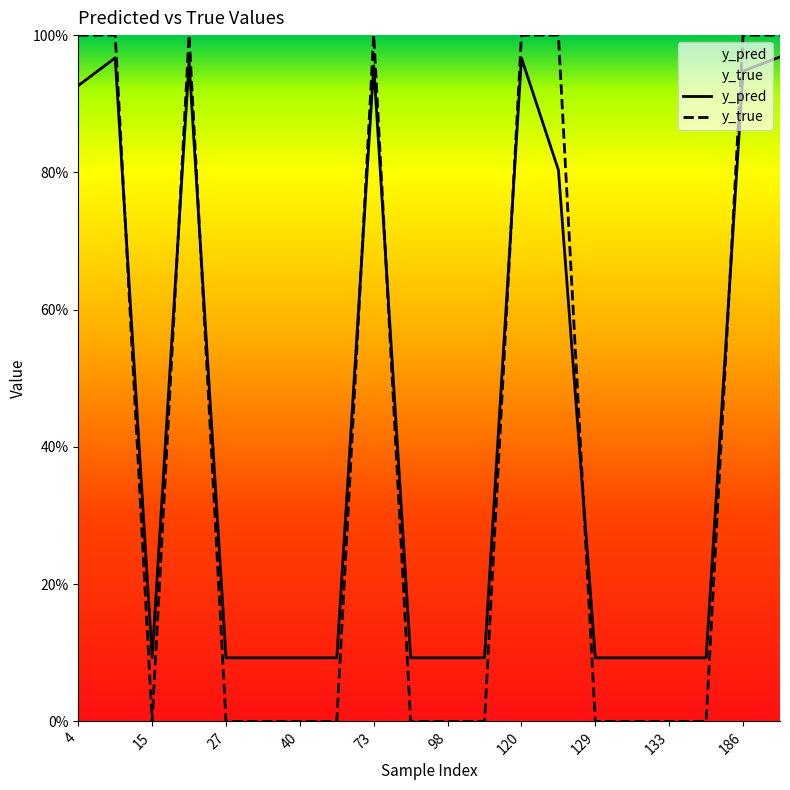

List the series in order of their overall mean, highest first.

y_pred, y_true